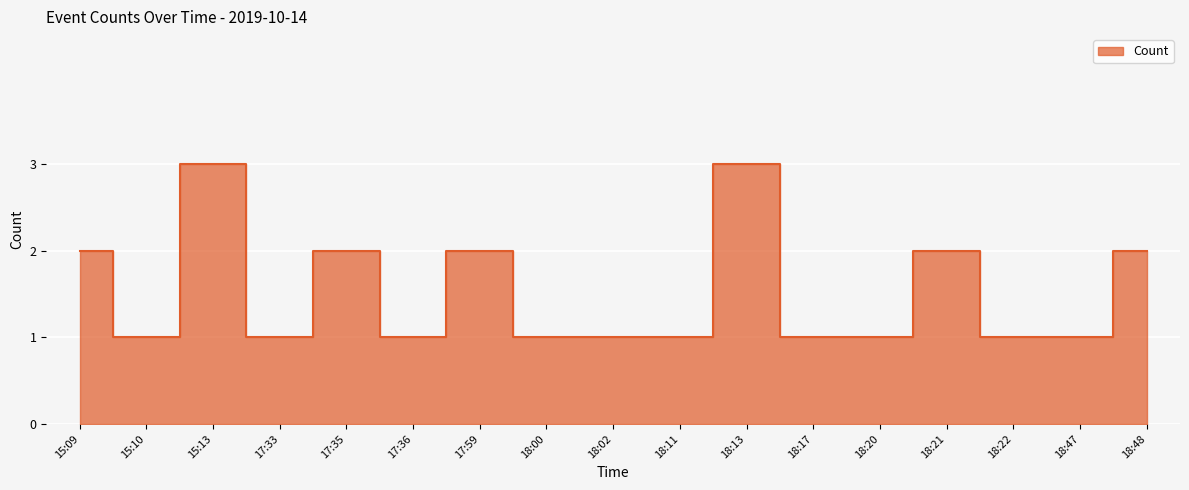

What is the ratio of the value at 17:33 to the value at 18:22?

1.0